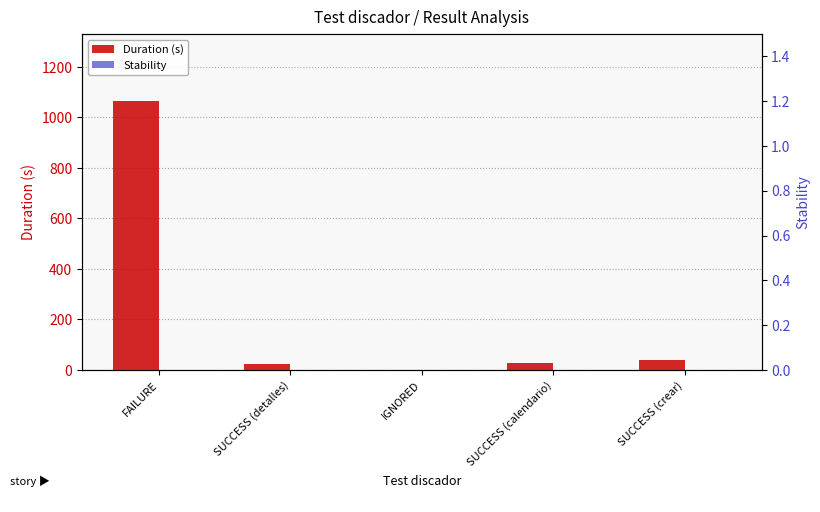

What value does the Duration (s) series have at FAILURE?

1064.3